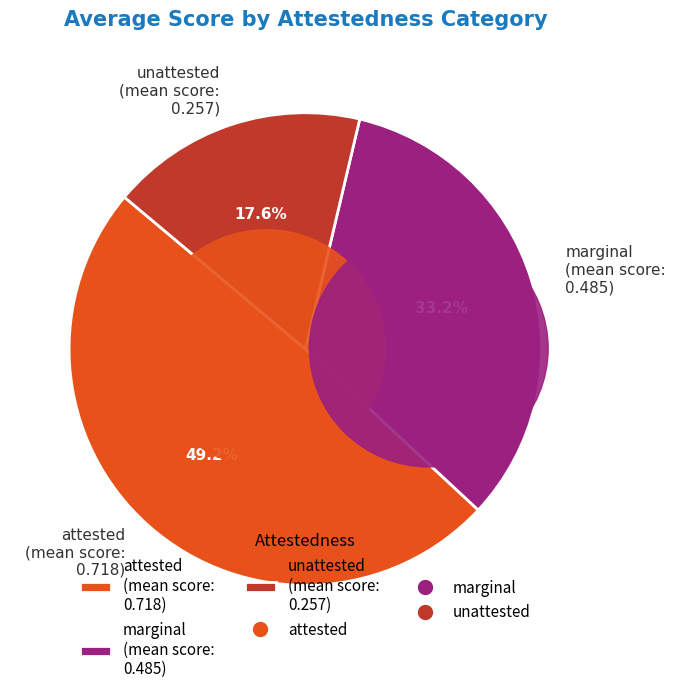

What is the smallest slice in the pie chart?

unattested